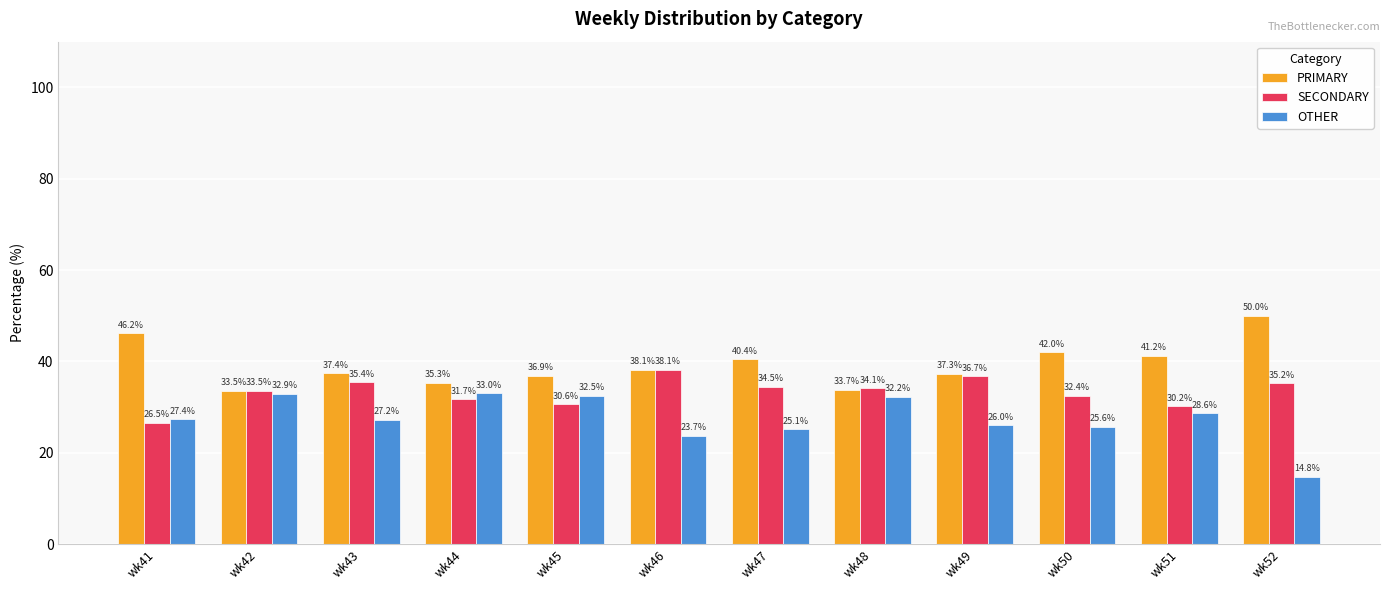

Which category has the lowest value in the OTHER series?

wk52